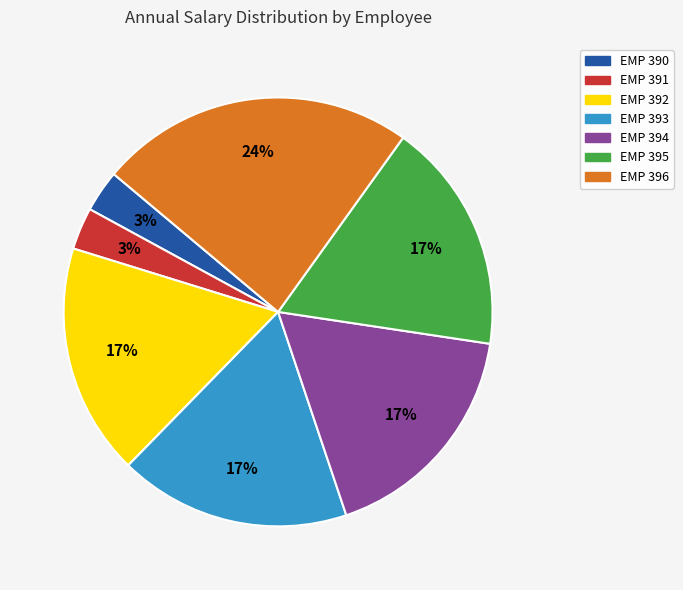

What is the ratio of the value at EMP 392 to the value at EMP 396?

0.7